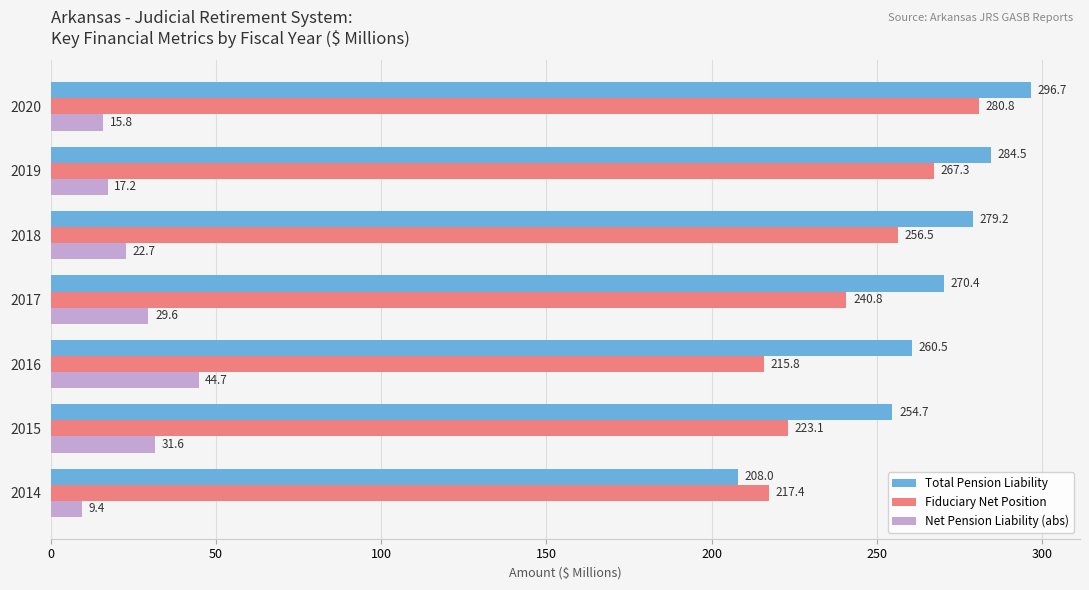

What is the difference between the maximum and minimum values in the Net Pension Liability (abs) series?

35.3